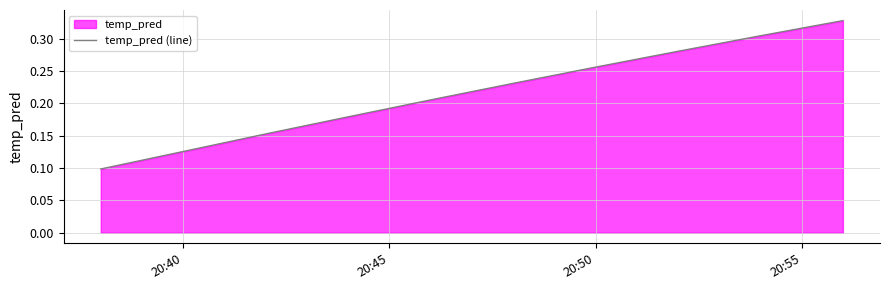

What is the difference between the second highest and second lowest values?

0.2